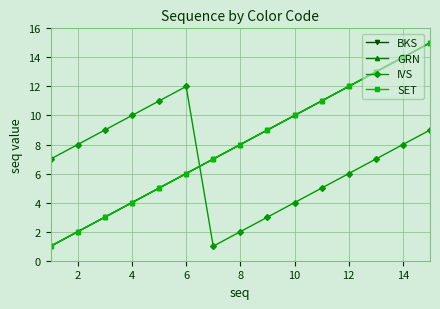

What is the minimum value for IVS?

1